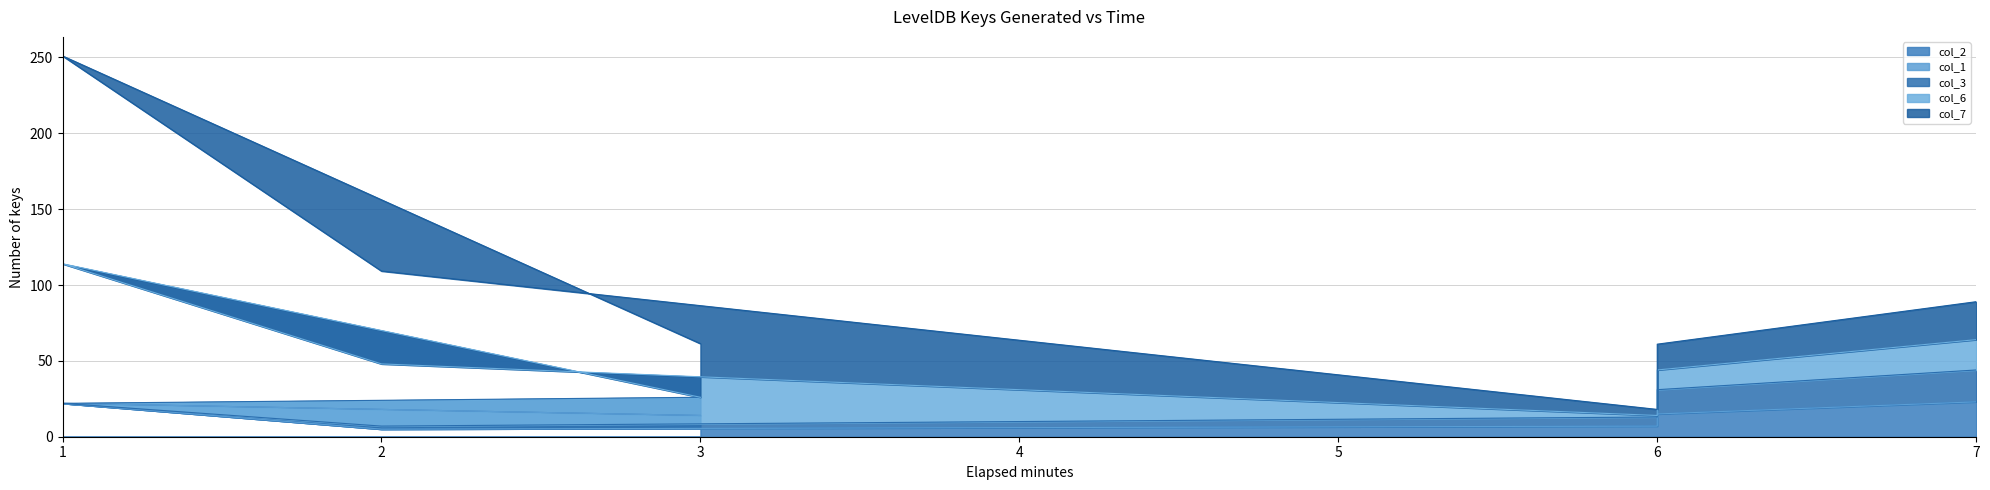

Is the value of col_7 at 6 greater than the value of col_1 at 2?

Yes